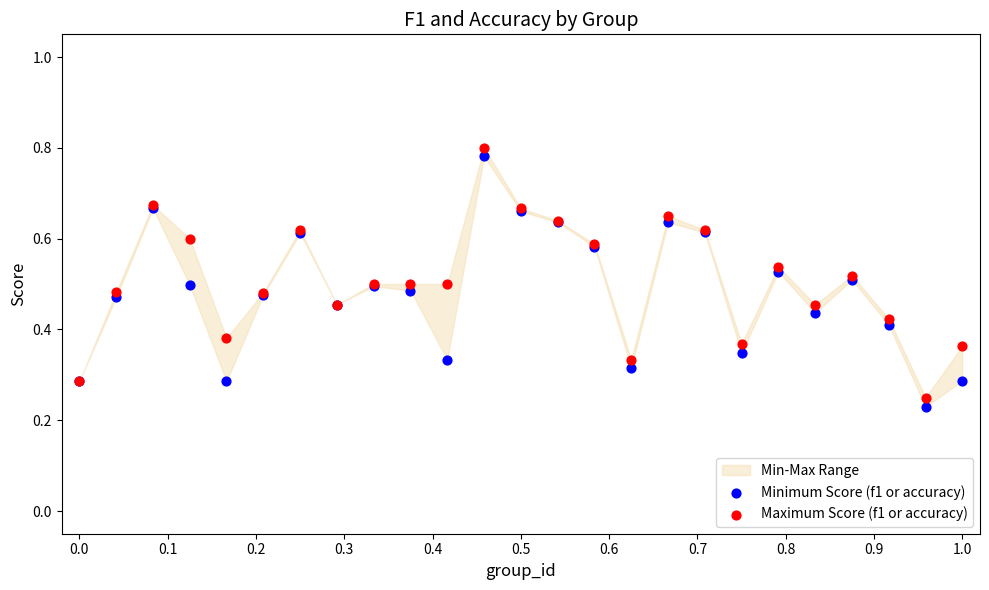

Which series reaches the minimum Y coordinate?

Minimum Score (f1 or accuracy)